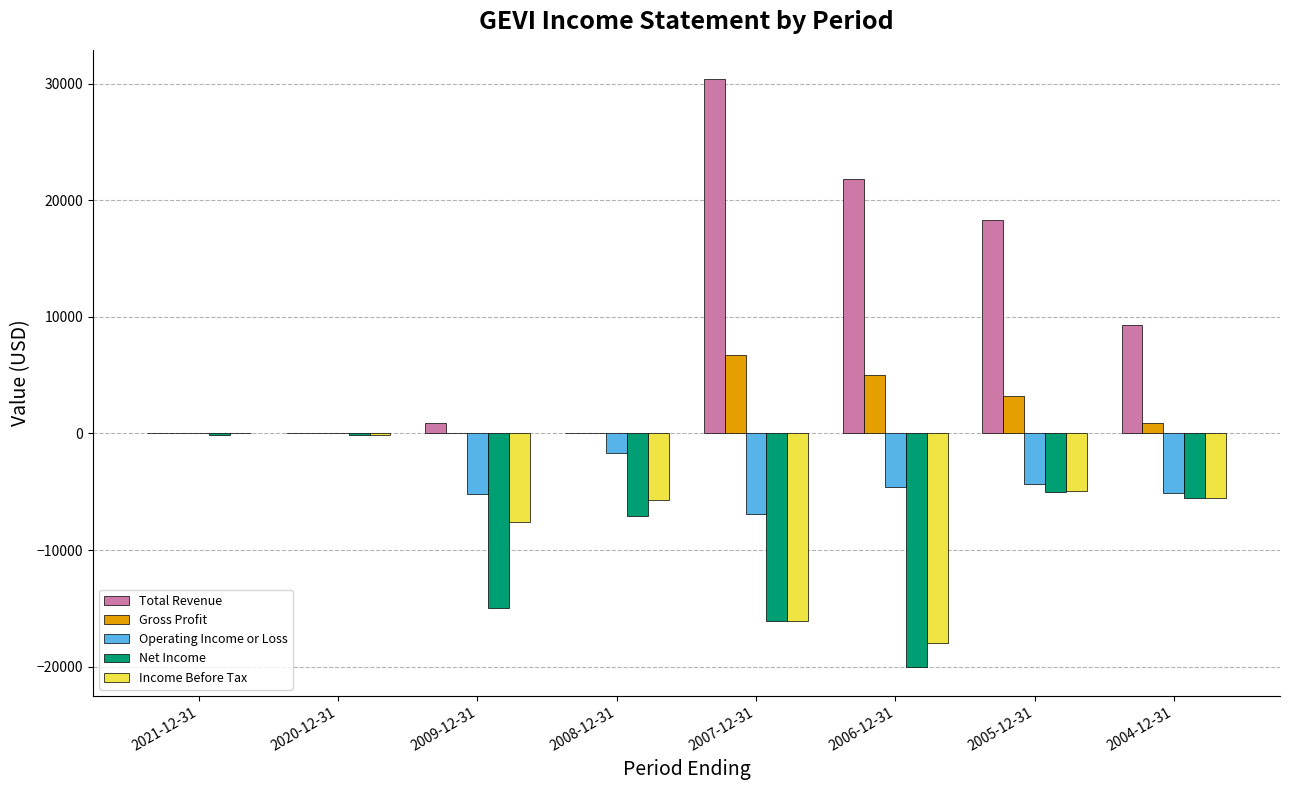

Which series changed the most between 2009-12-31 and 2008-12-31?

Net Income